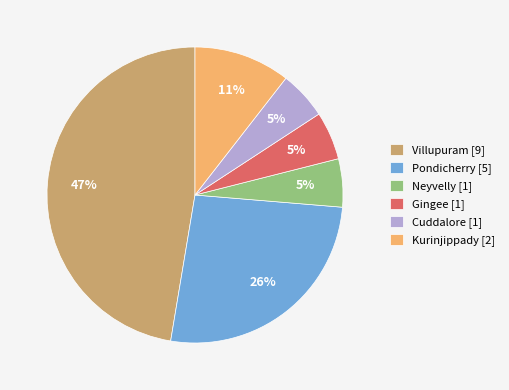

Approximately how many times larger is the value at Neyvelly compared to Kurinjippady?

0.5